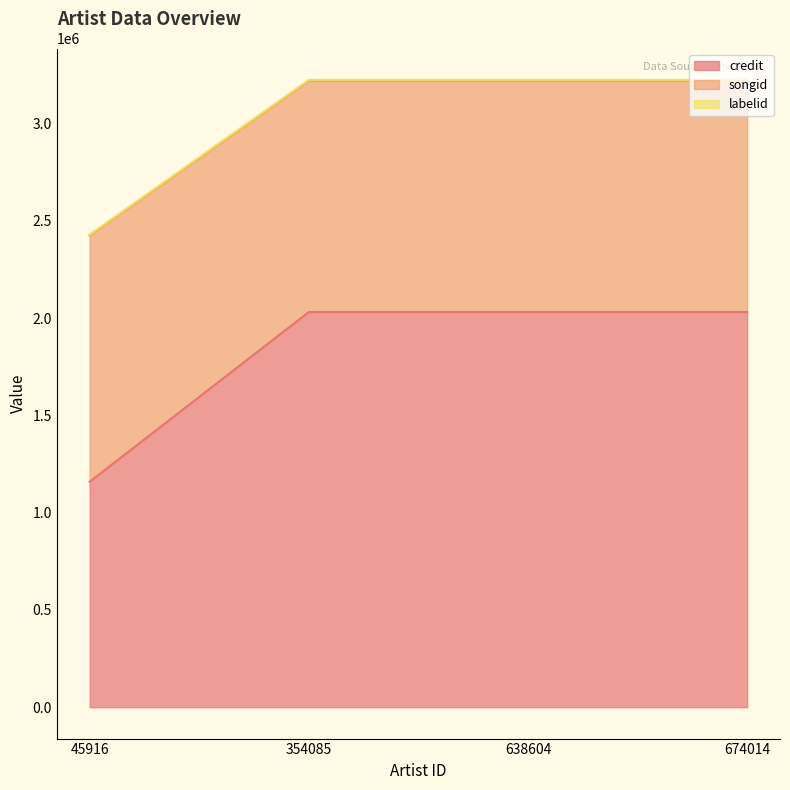

Is it true that credit equals 2030838 at 638604?

True